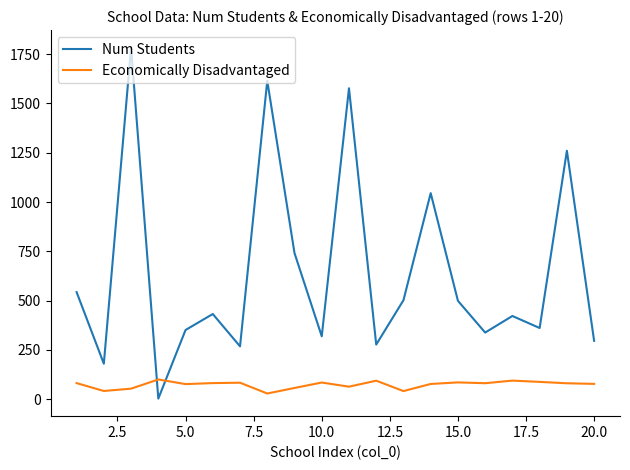

What is the maximum value for Economically Disadvantaged?

100.0